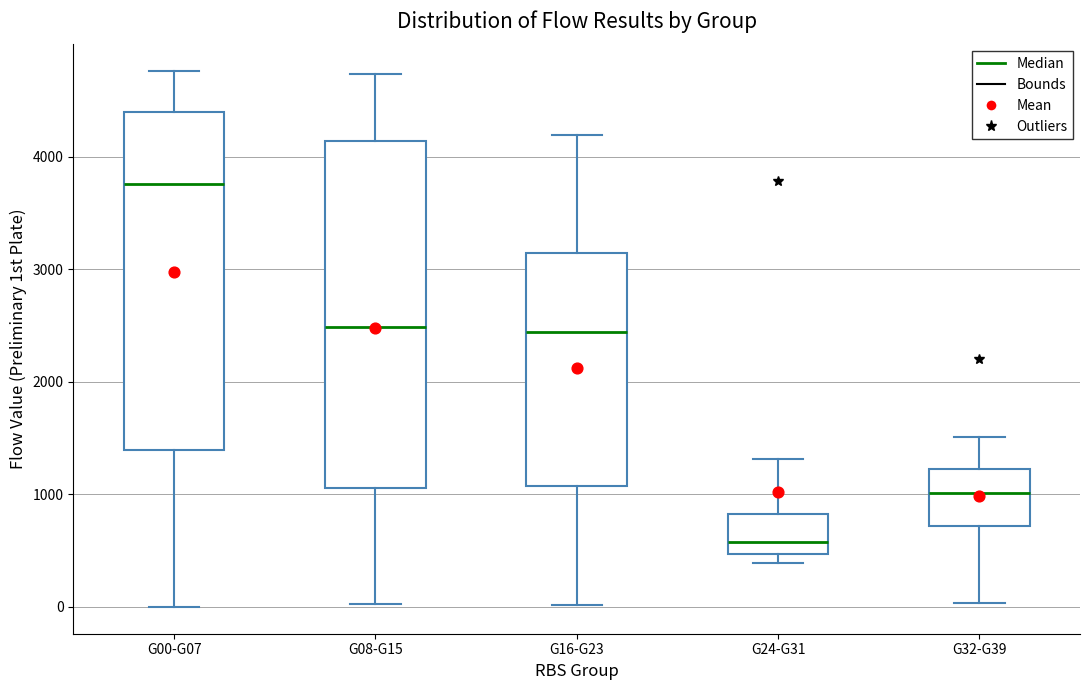

Which box's median line is the highest?

G00-G07